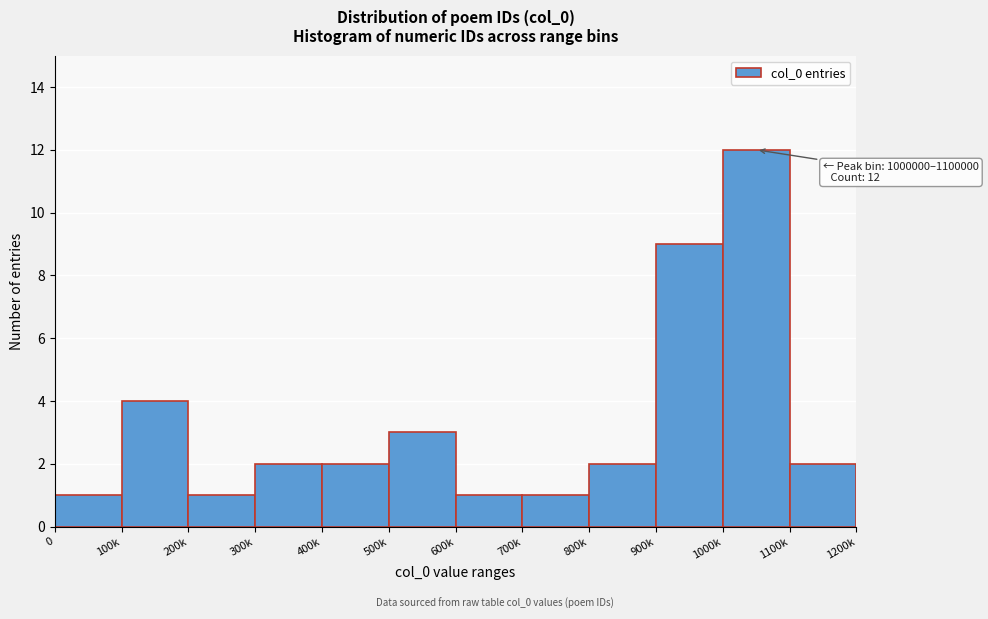

Reading left to right, extract all data points from this chart.

1	4	1	2	2	3	1	1	2	9	12	2